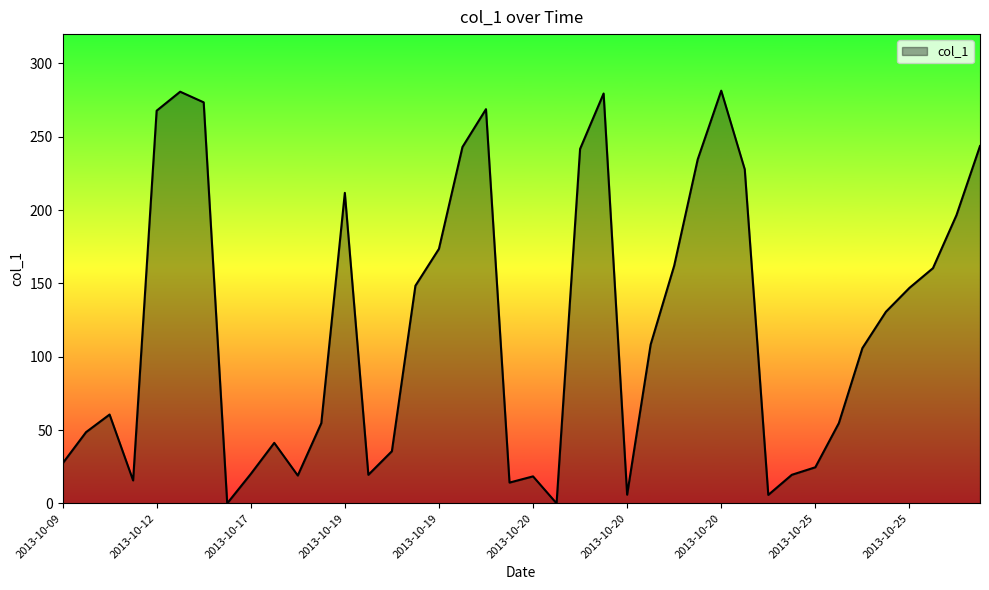

What is the greatest value displayed?

281.4